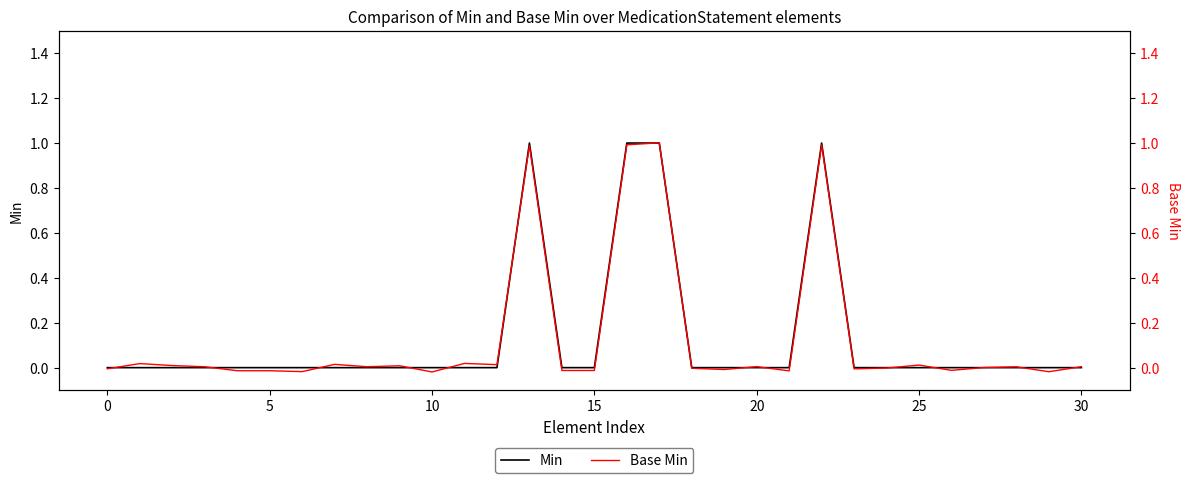

What is the label of the 19th point from the right?

12